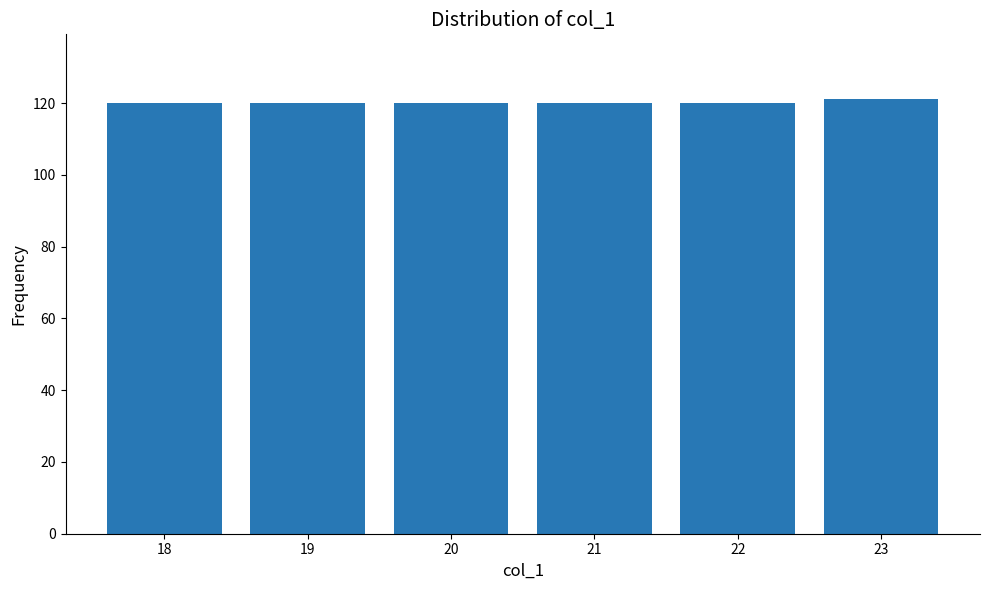

Reading right to left, extract all data points from this chart.

23=121	22=120	21=120	20=120	19=120	18=120